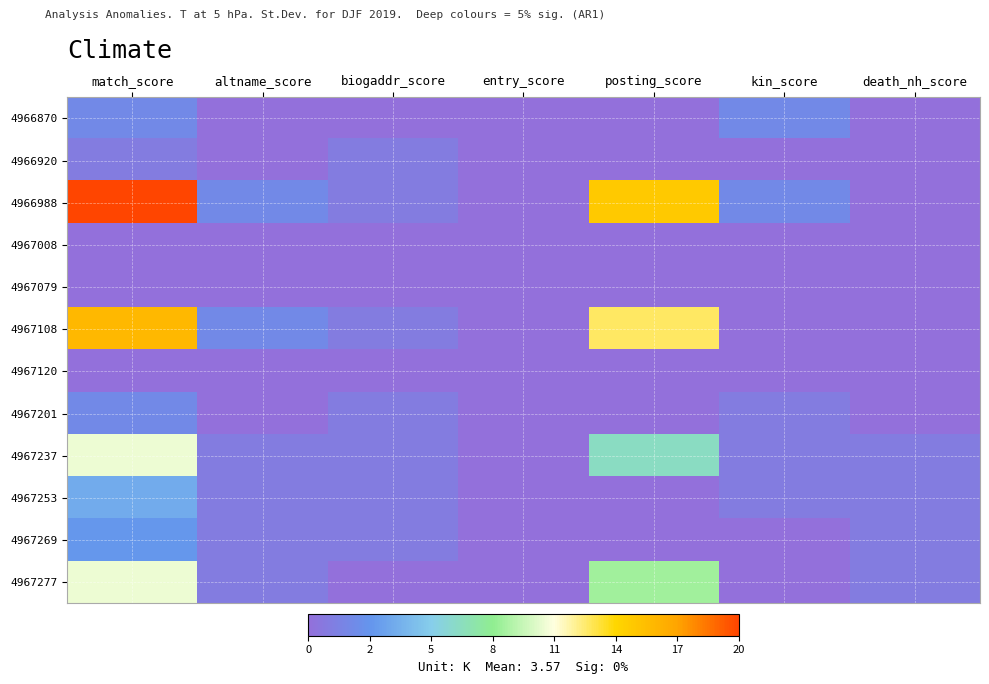

What is the total value across all series at biogaddr_score?

7